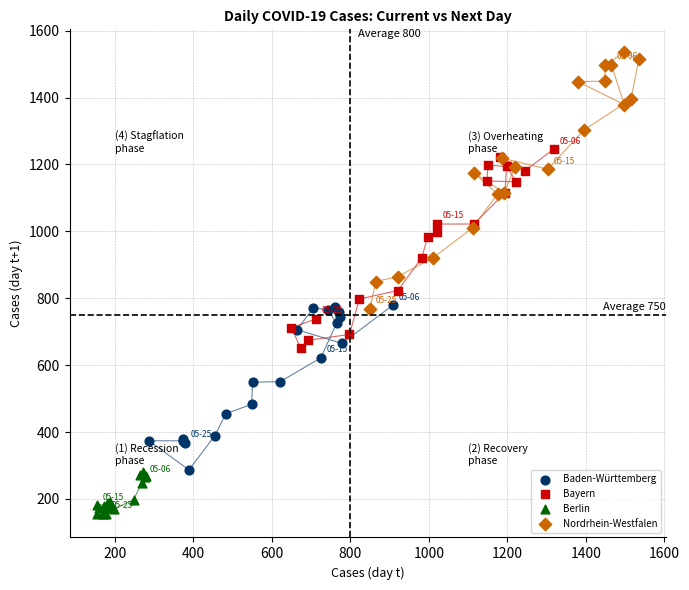

Which series reaches the minimum Y coordinate?

Berlin